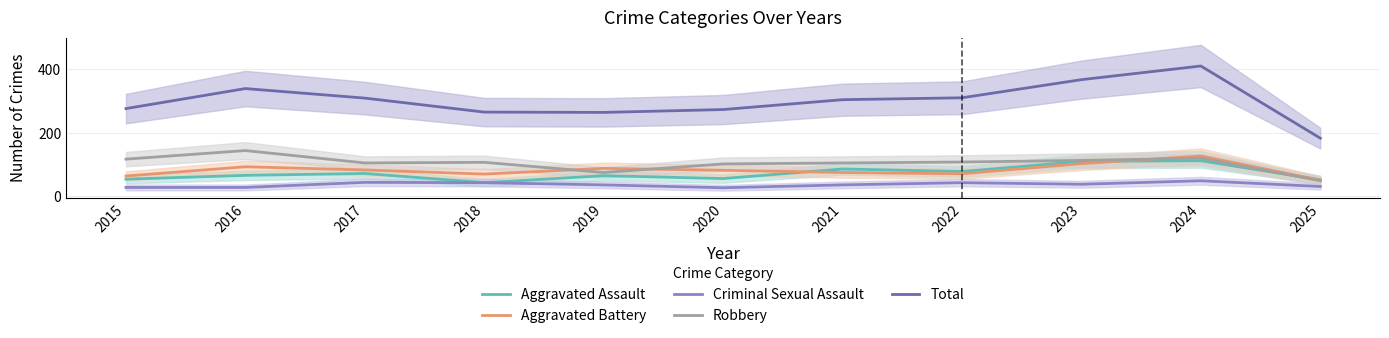

Between 2015 and 2020, which series saw the biggest shift?

Aggravated Battery